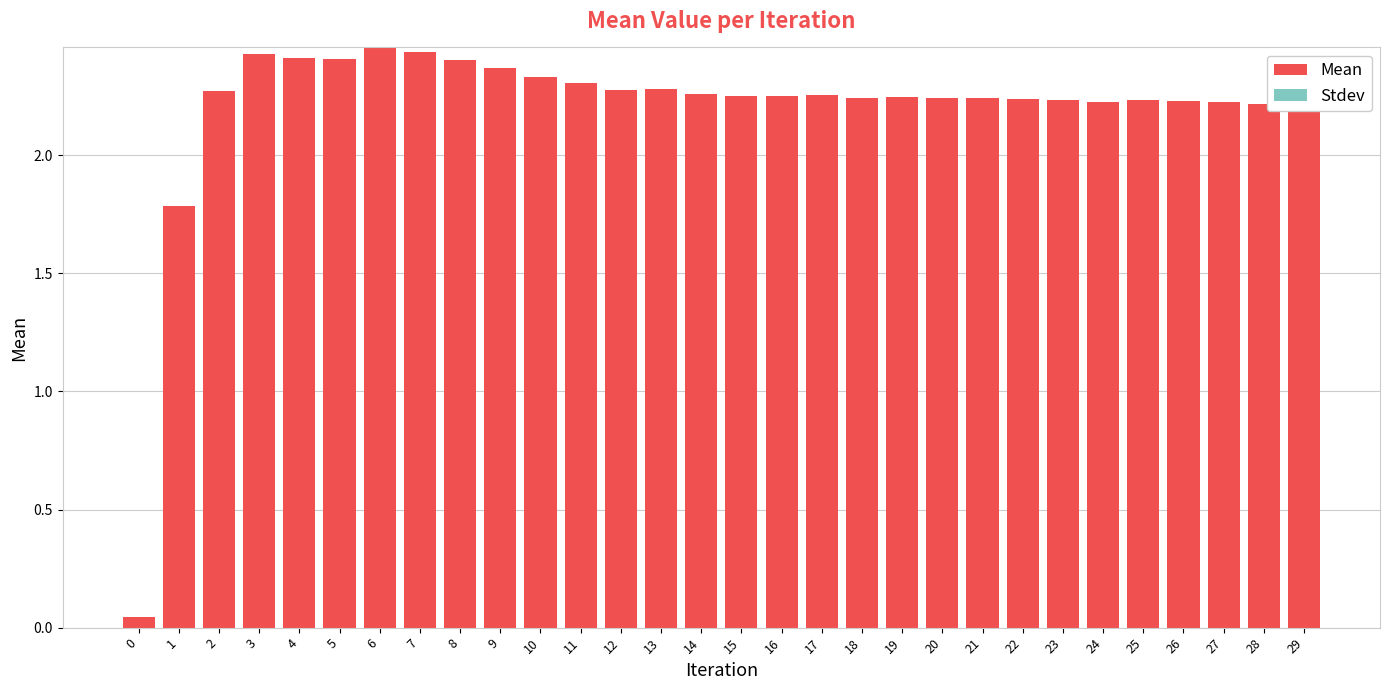

The chart shows a value of 4.1 at 7. True or false?

False